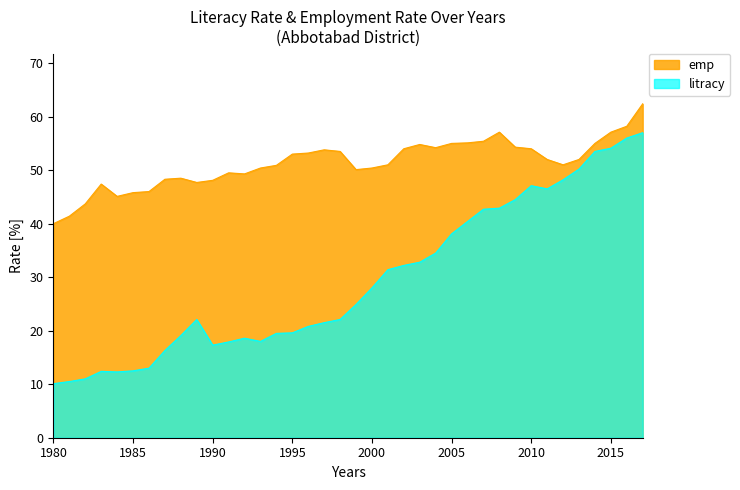

True or false: litracy and emp intersect in this chart.

False